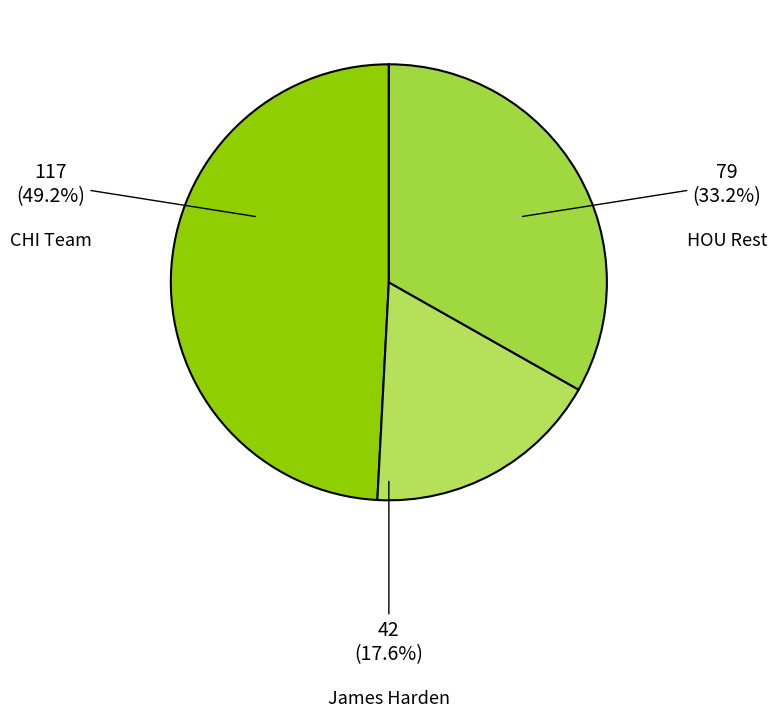

To the nearest percent, what is the average slice percentage?

33%